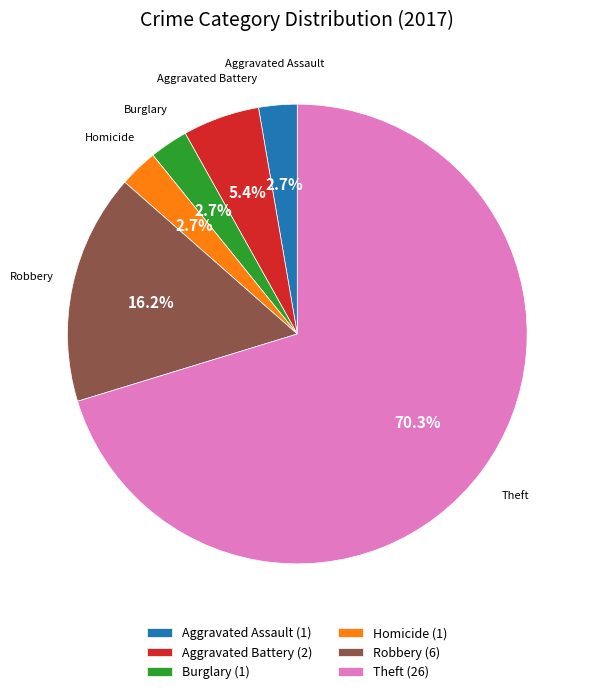

Between Burglary and Theft, which is larger?

Theft